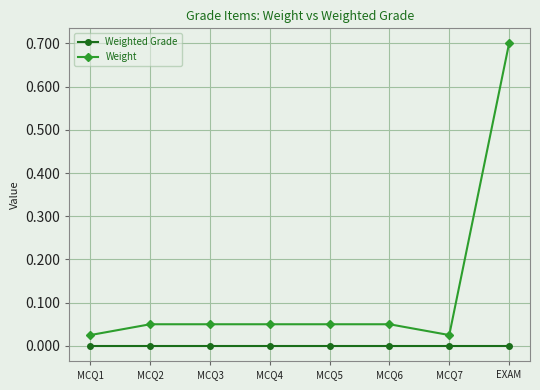

Rank the series by their maximum value, from lowest to highest.

Weighted Grade, Weight